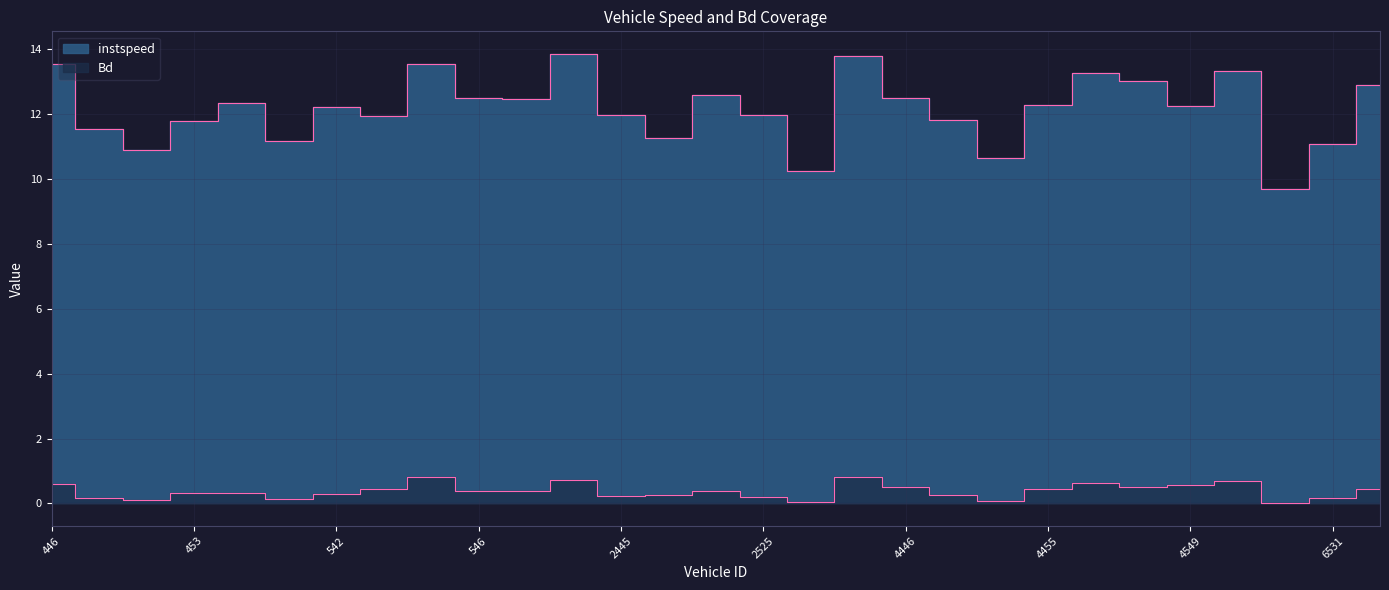

What is the maximum value shown in the chart?

13.9